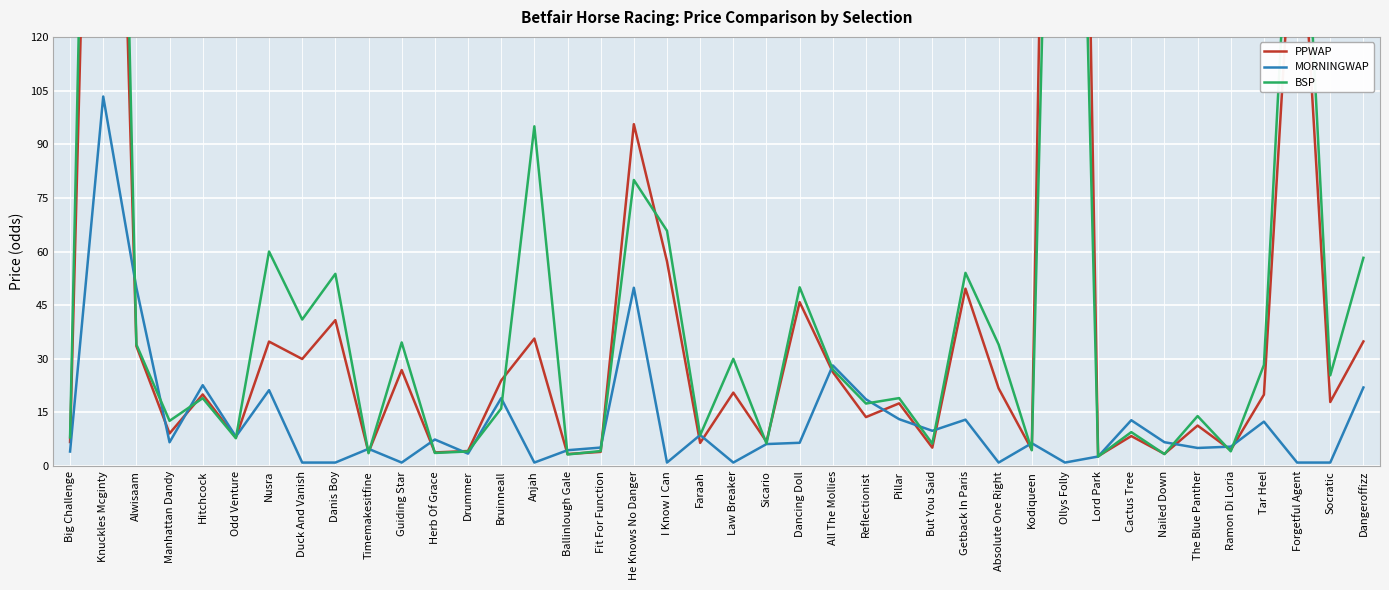

What is the total value across all series at Knuckles Mcginty?

906.1